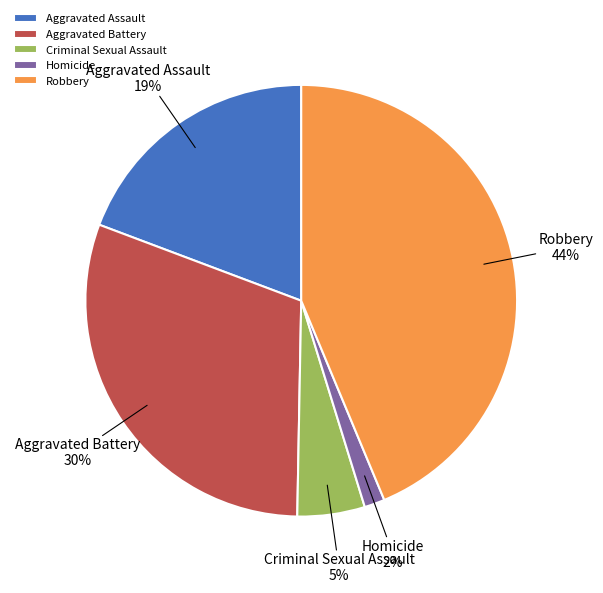

Is there a majority slice in this chart?

No